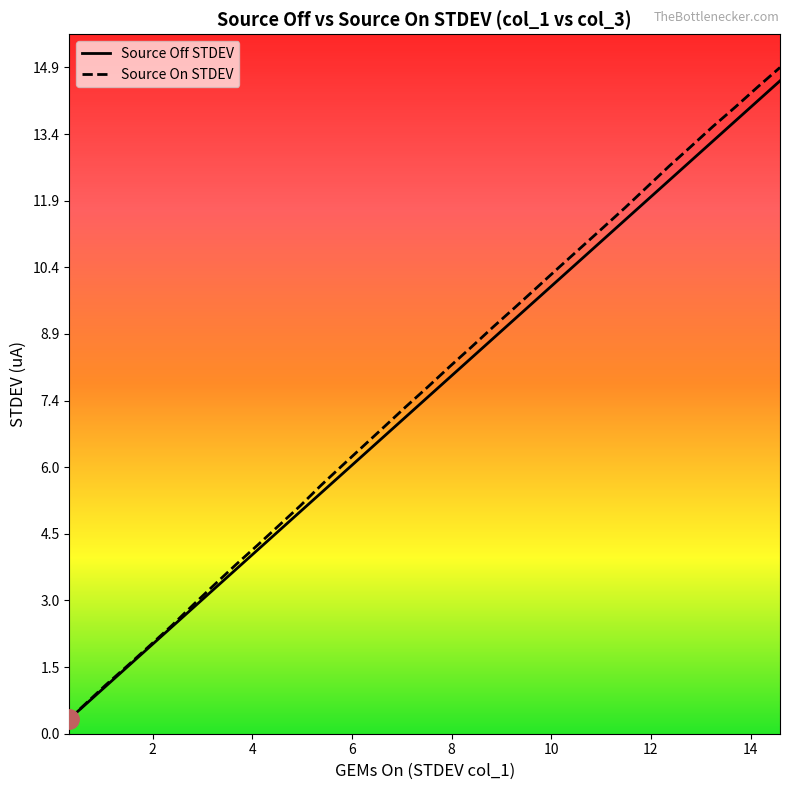

Which series has the widest spread of values?

Source On STDEV